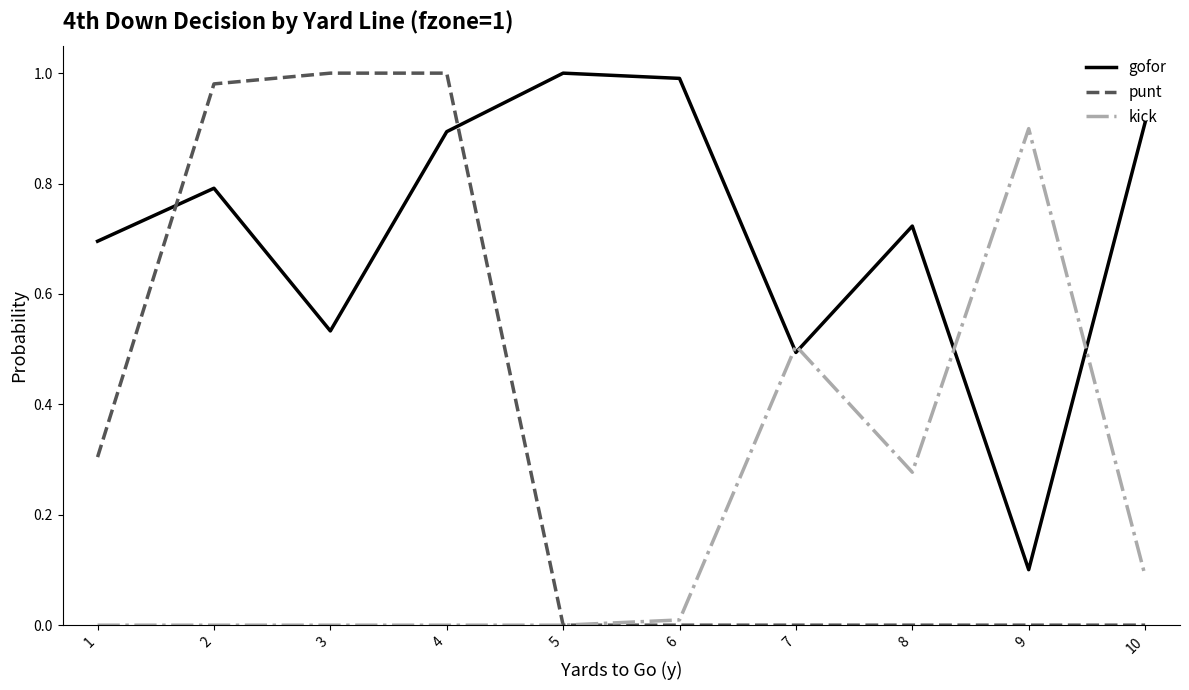

Which series has the largest range (max minus min)?

punt